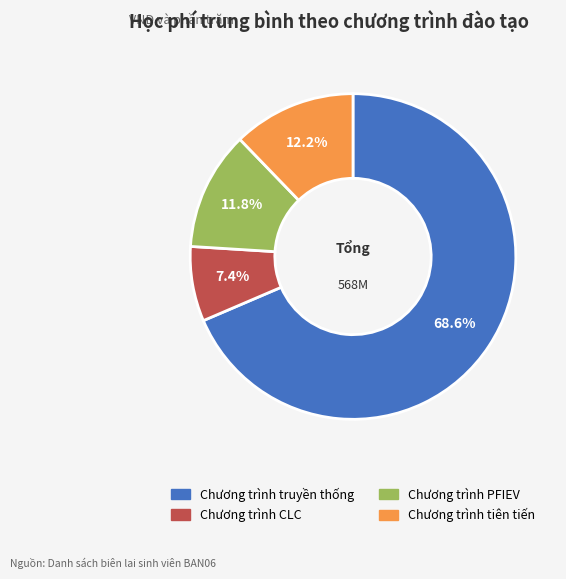

Which slice is the largest?

Chương trình truyền thống